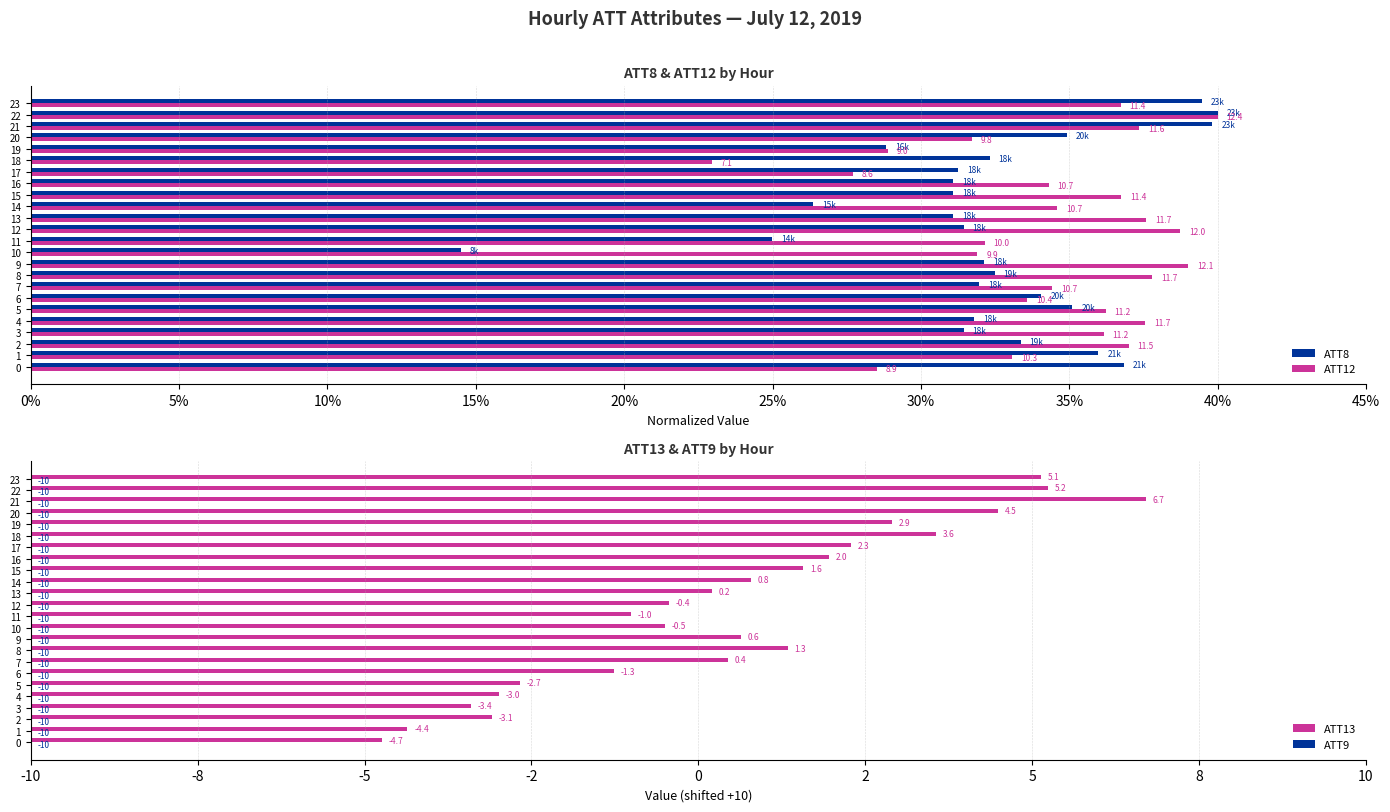

At which label is ATT12 closest to 31?

20